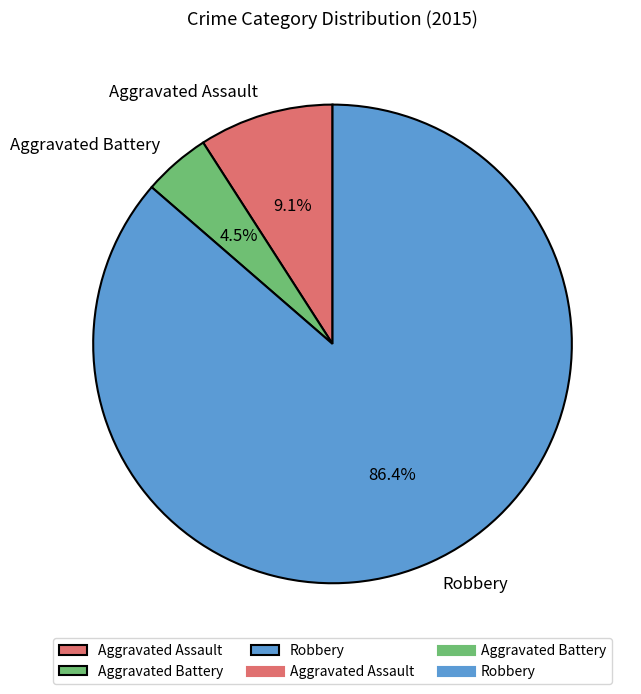

Which slice is the smallest?

Aggravated Battery